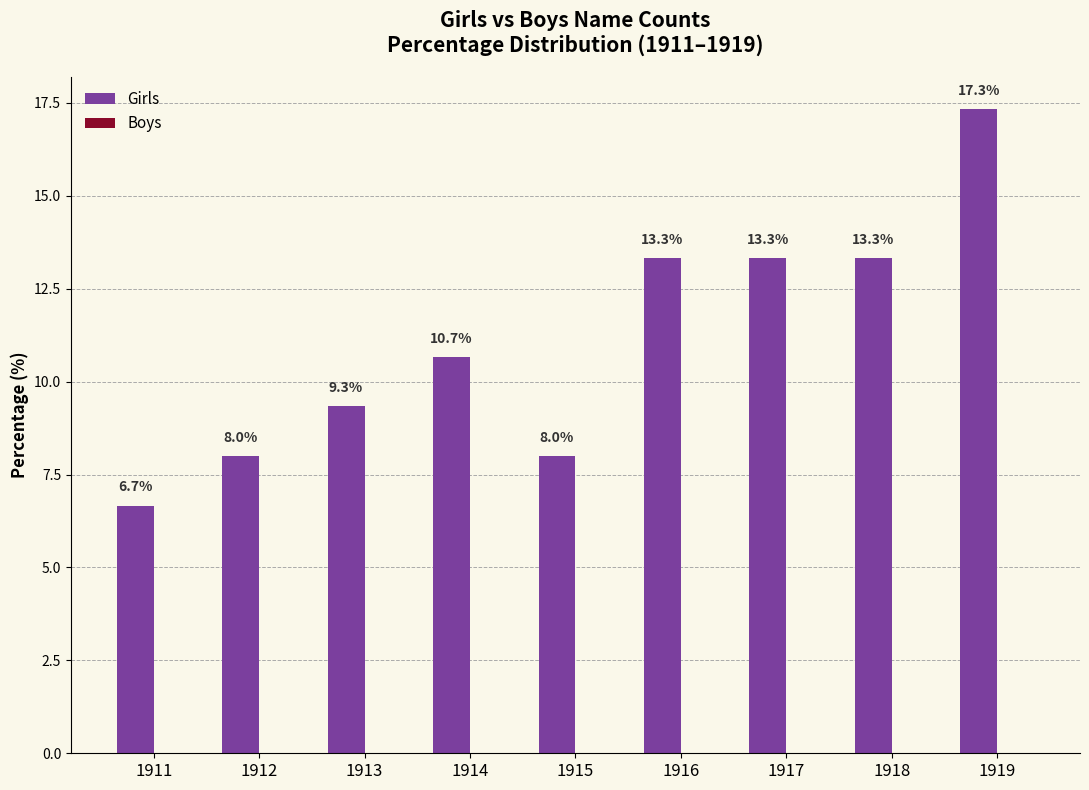

Does the chart contain any negative values?

No